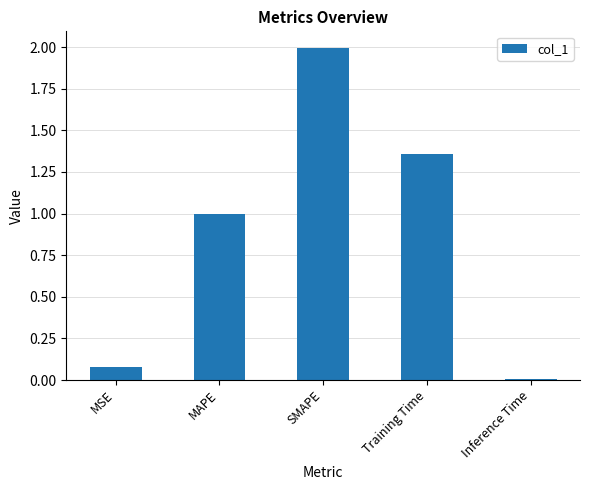

Rank the categories by value from lowest to highest.

Inference Time, MSE, MAPE, Training Time, SMAPE